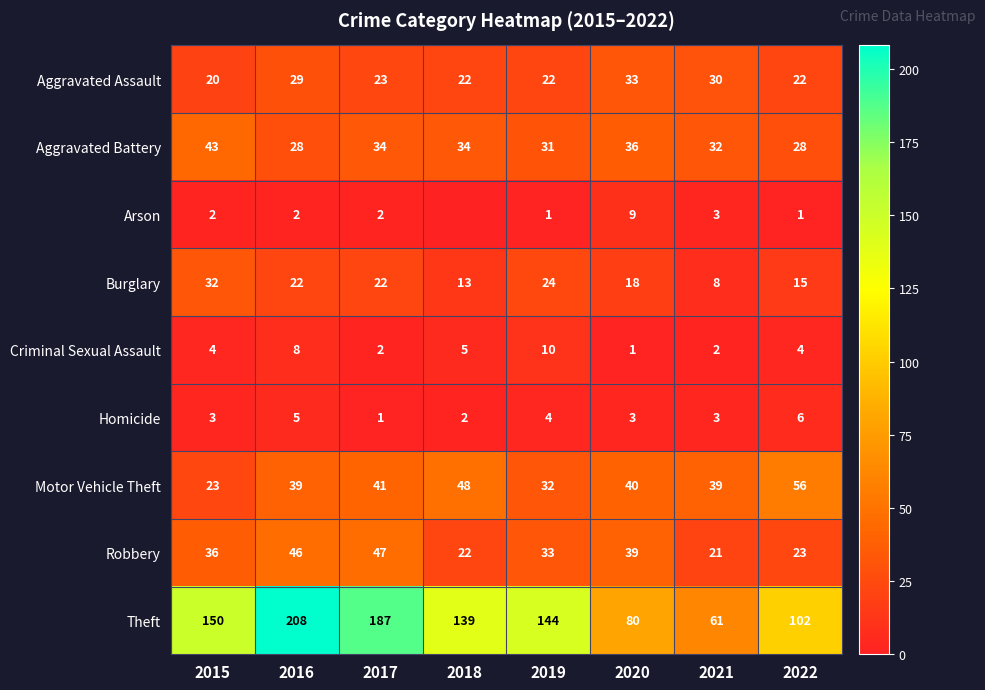

How many categories are shown in the chart?

8